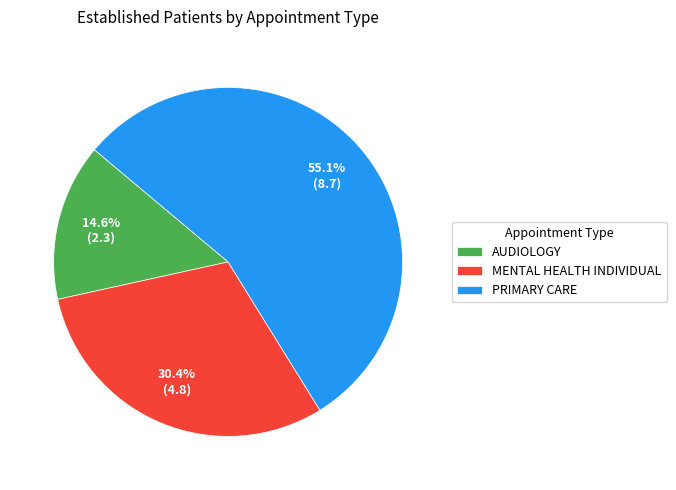

How many segments does this pie chart have?

3